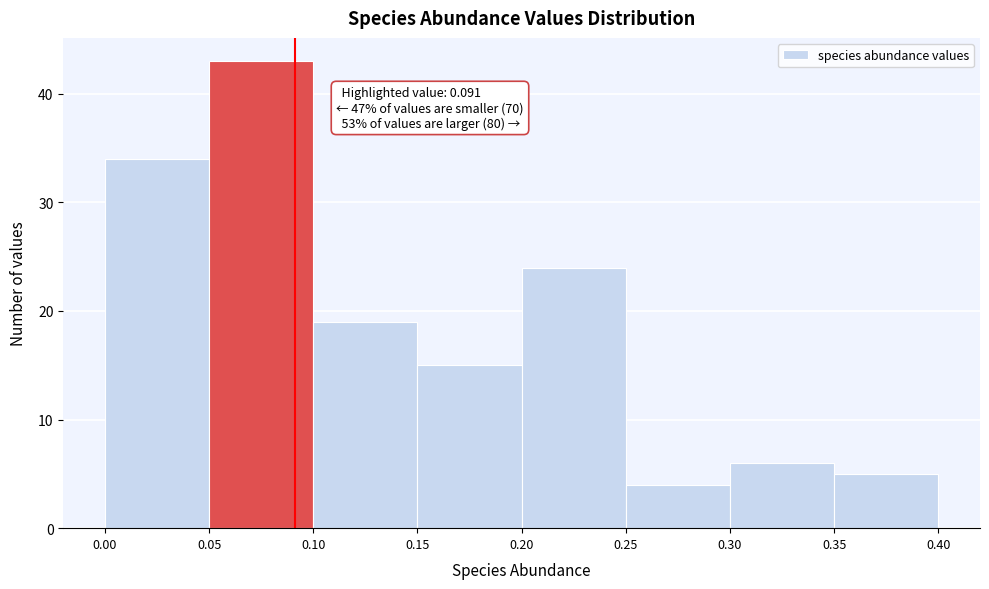

Over which range of the x-axis is the bar tallest?

0.05 to 0.10